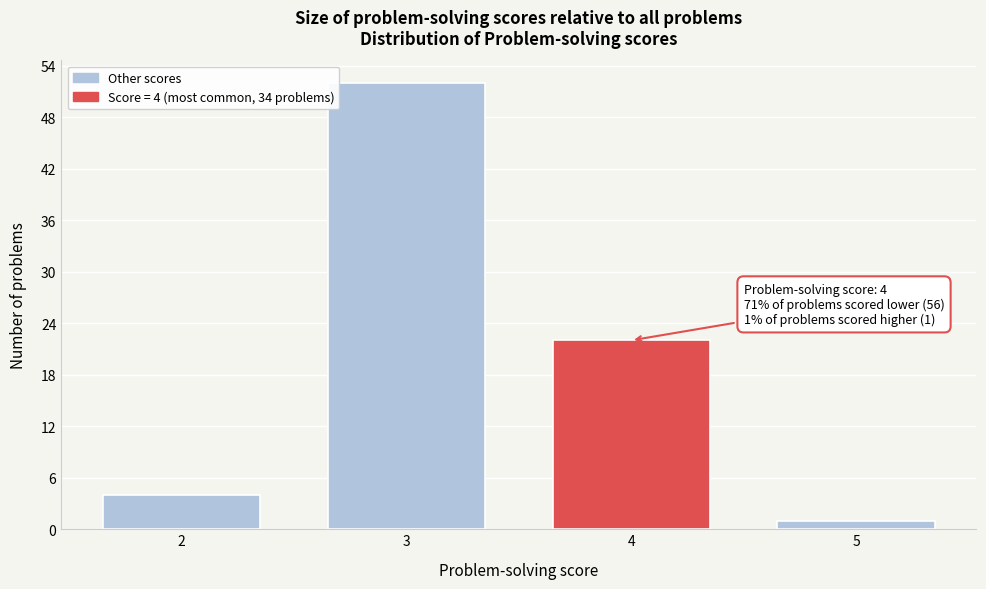

Reading left to right, transcribe all the data shown in this chart.

4	52	22	1